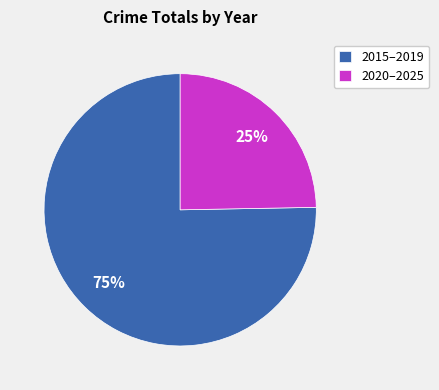

True or false: 2020–2025 accounts for 25% of the total.

True